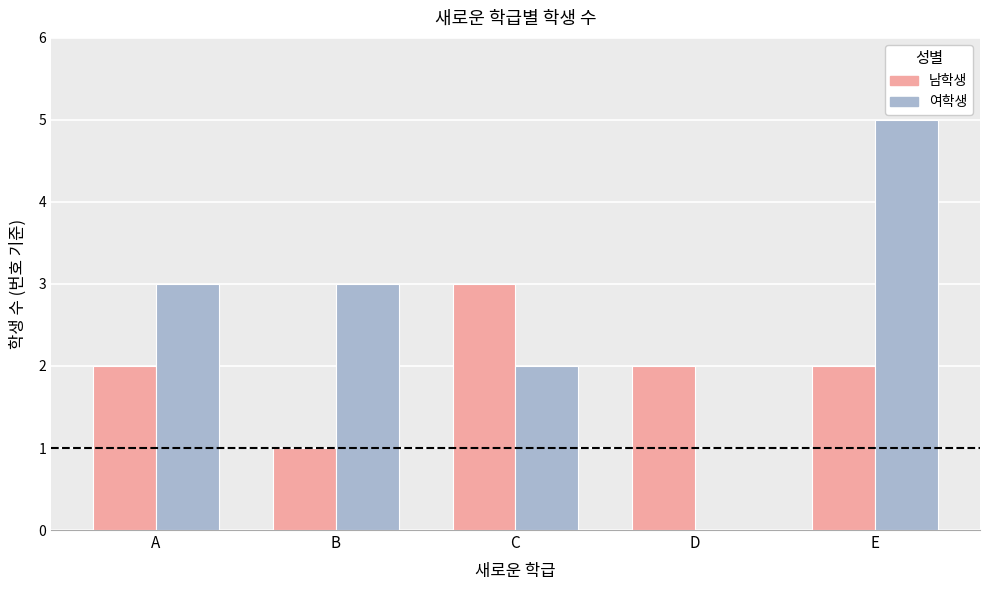

Between A and E, which series saw the biggest shift?

여학생